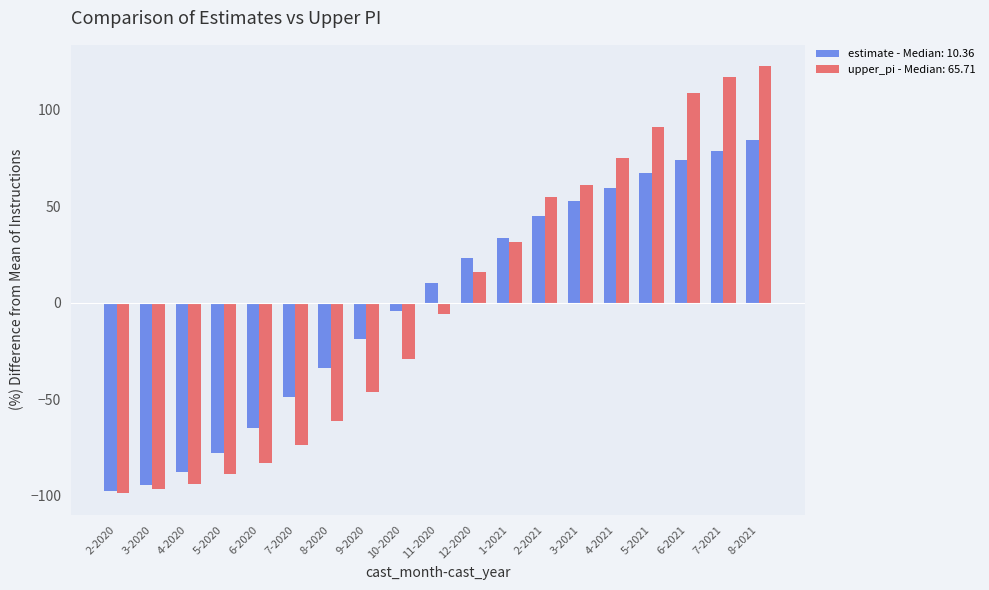

What is the label of the 6th bar from the left?

7-2020